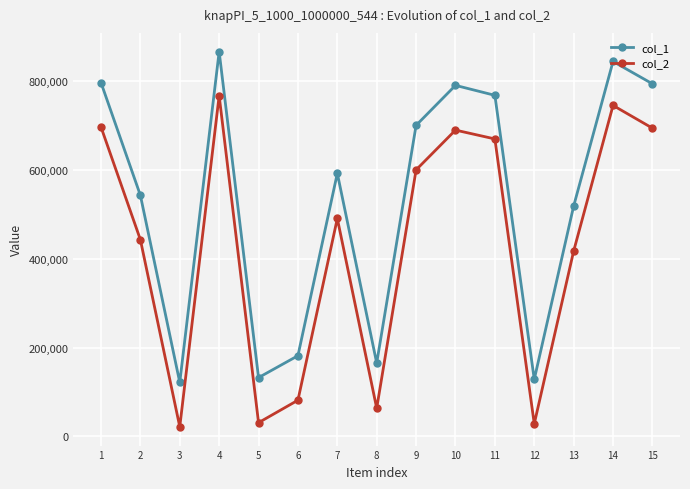

What is the value of the col_1 point at the 6th from the left?

181887